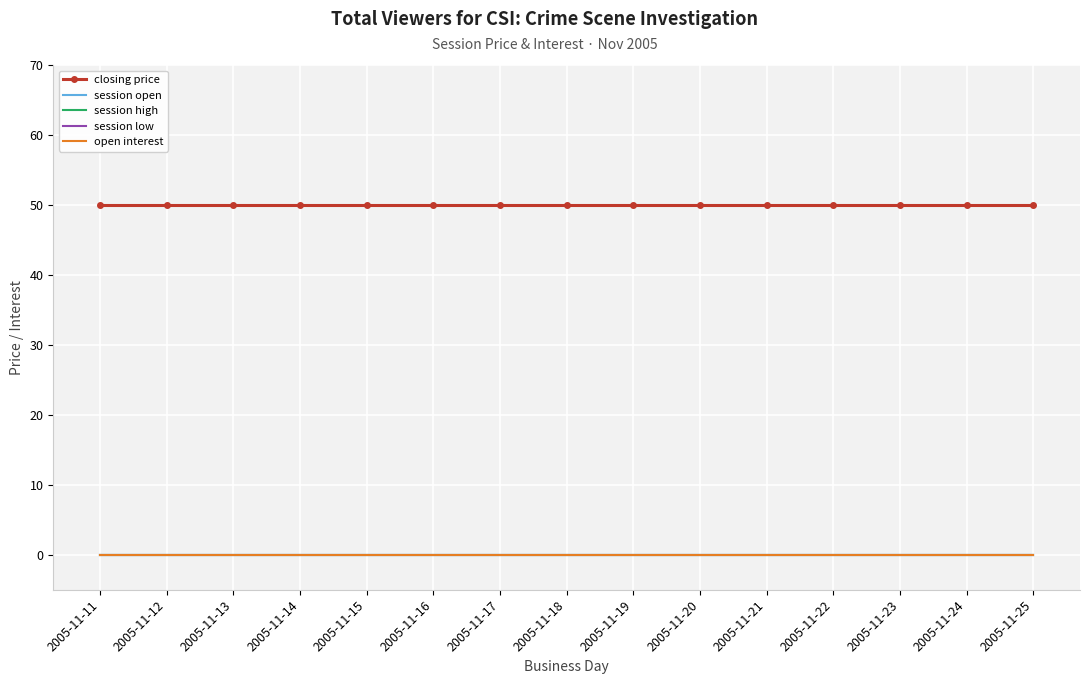

Which has a higher value, 2005-11-15 or 2005-11-21?

2005-11-15